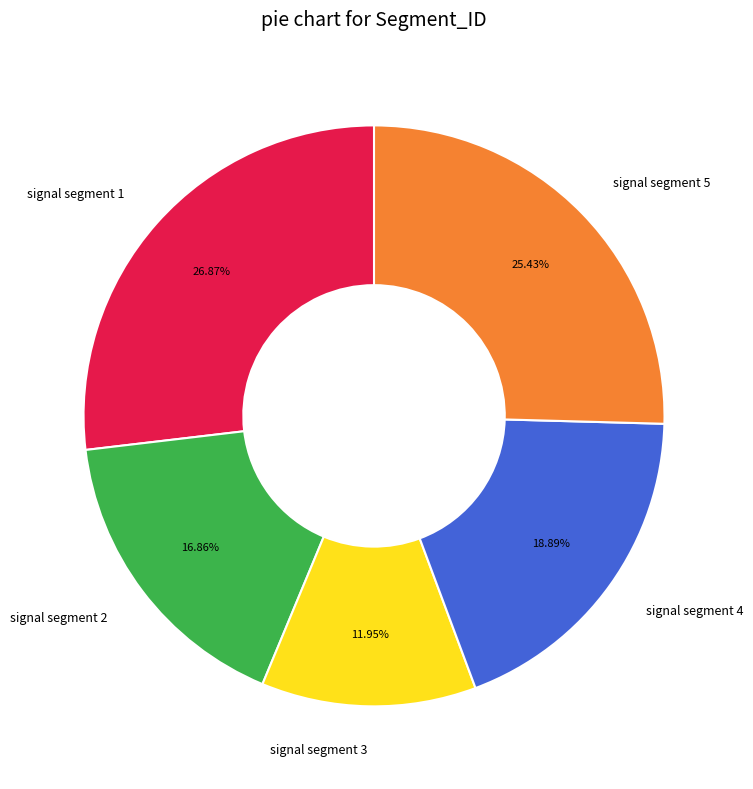

To the nearest percent, what is the combined percentage of signal segment 4 and signal segment 5?

44%